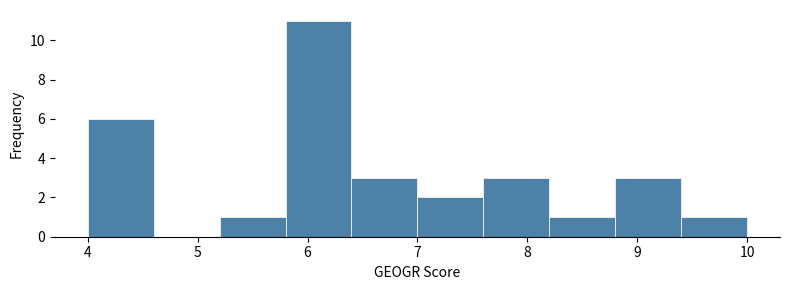

Reading left to right, list every bar in this chart as the range it spans on the x-axis followed by its height. The values are not printed on the chart, so give them approximately, as read against the axis.

4.0 to 4.6: 6
4.6 to 5.2: 0
5.2 to 5.8: 1
5.8 to 6.4: 11
6.4 to 7.0: 3
7.0 to 7.6: 2
7.6 to 8.2: 3
8.2 to 8.8: 1
8.8 to 9.4: 3
9.4 to 10.0: 1